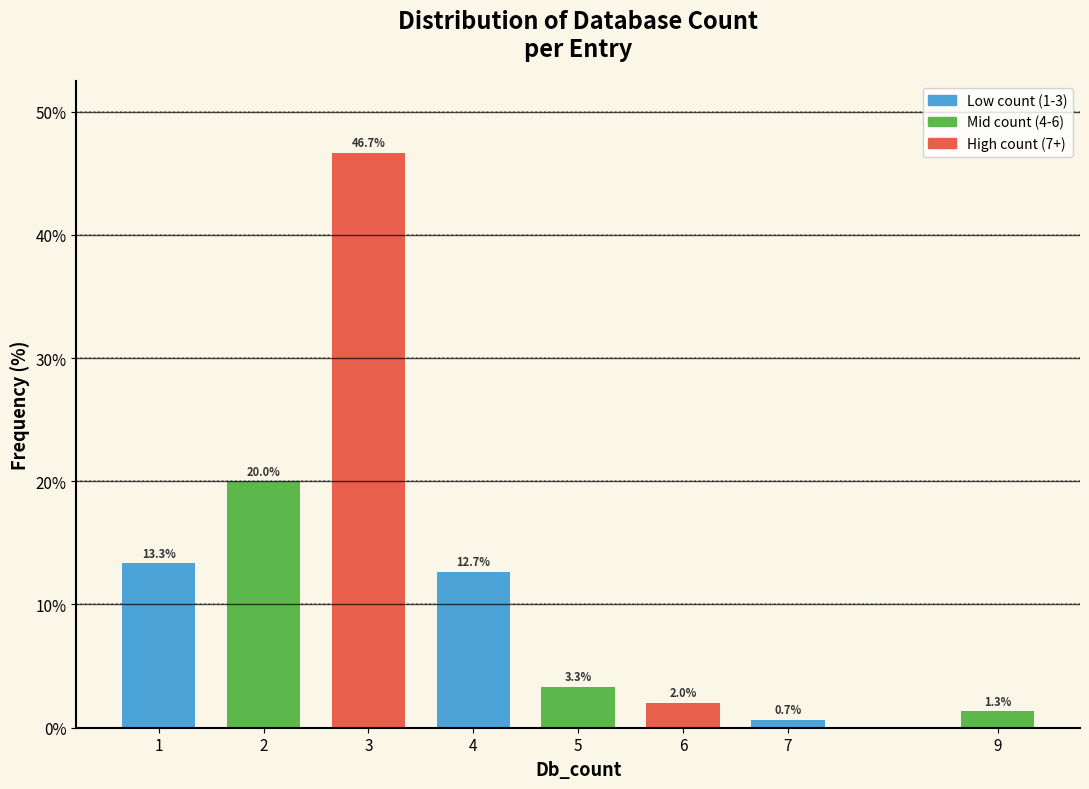

Reading left to right, transcribe all the data shown in this chart.

1=13.3	2=20.0	3=46.7	4=12.7	5=3.3	6=2.0	7=0.7	9=1.3